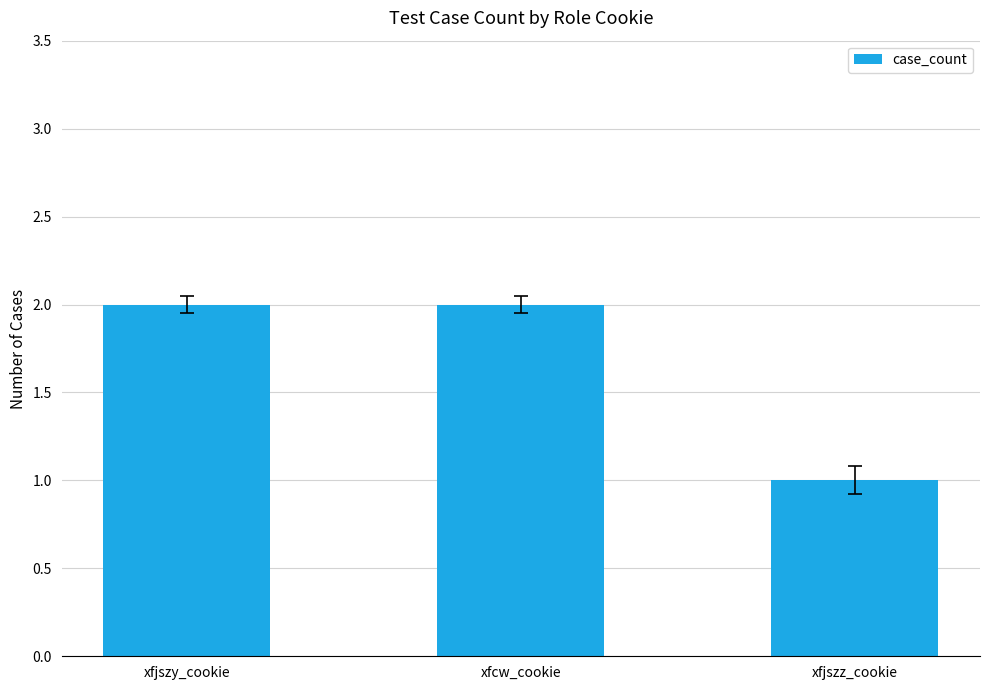

What is the sum of all values?

5